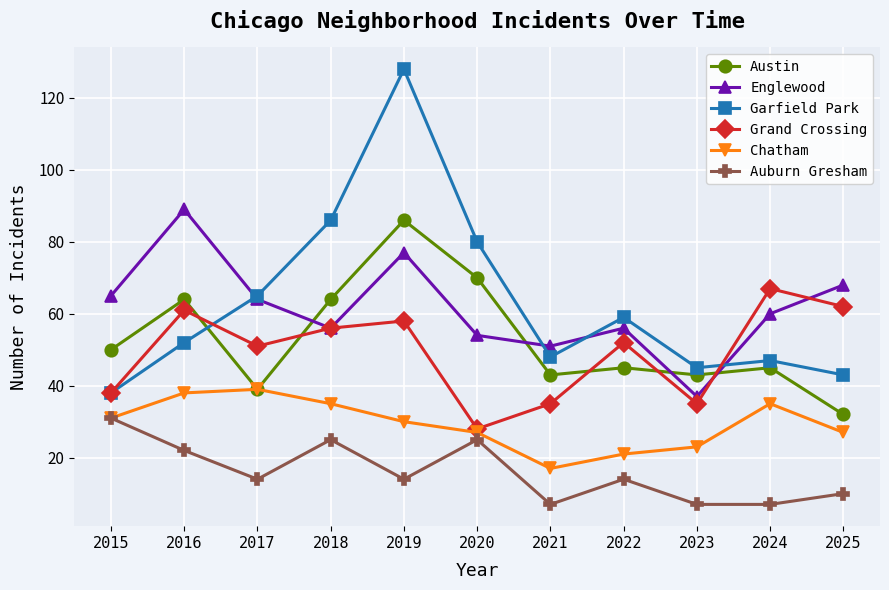

What is the difference between the highest and lowest values at 2019?

114